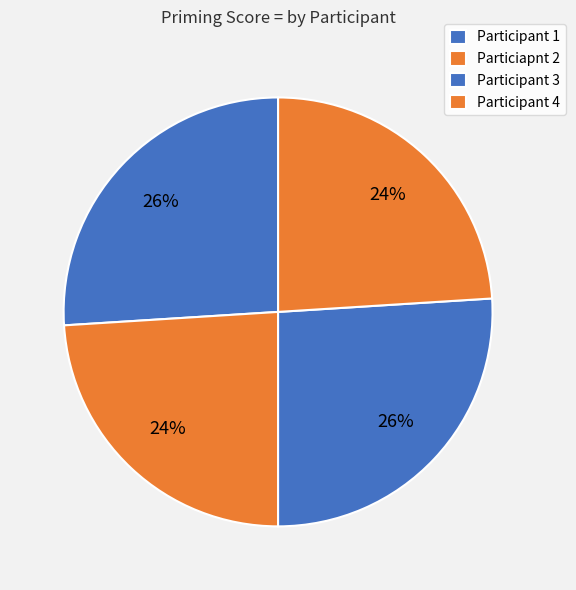

How many segments does this pie chart have?

4